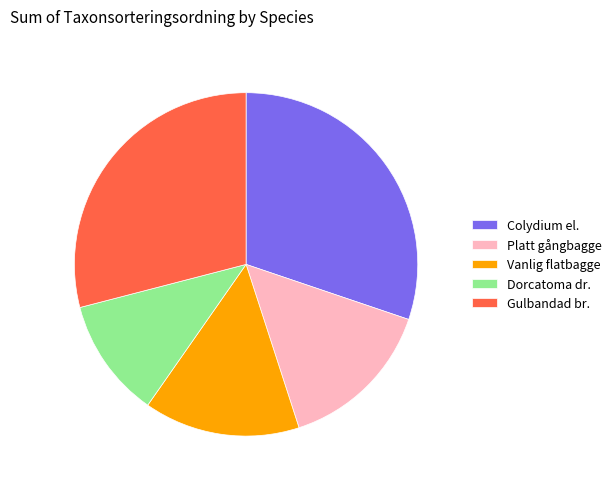

Does Colydium el. represent more than half of the total?

No